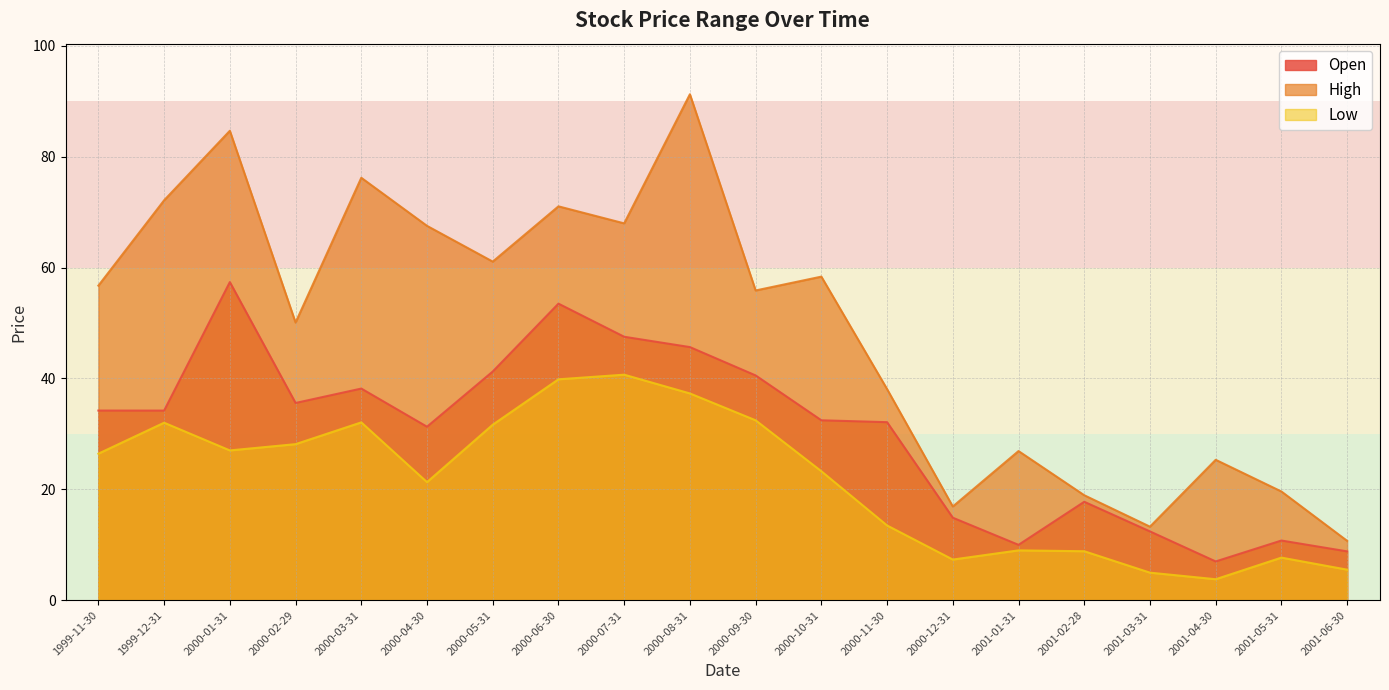

Rank the series by their average value, from lowest to highest.

Low, Open, High